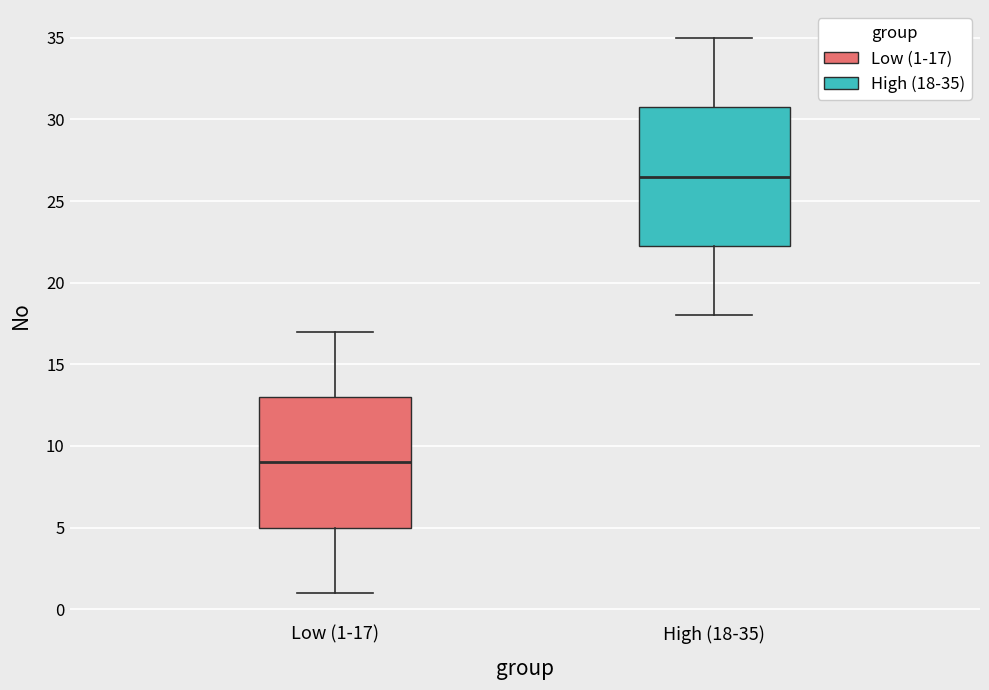

Reading left to right, transcribe this box plot: for each box, give where its median line is, the range the box spans, and where its two whiskers end, as read against the y-axis. The values are not printed on the chart, so give them approximately, as read against the axis.

Low (1-17): median 9.0, box 5.0 to 13.0, whiskers 1.0 to 17.0
High (18-35): median 26.5, box 22.5 to 31.0, whiskers 18.0 to 35.0